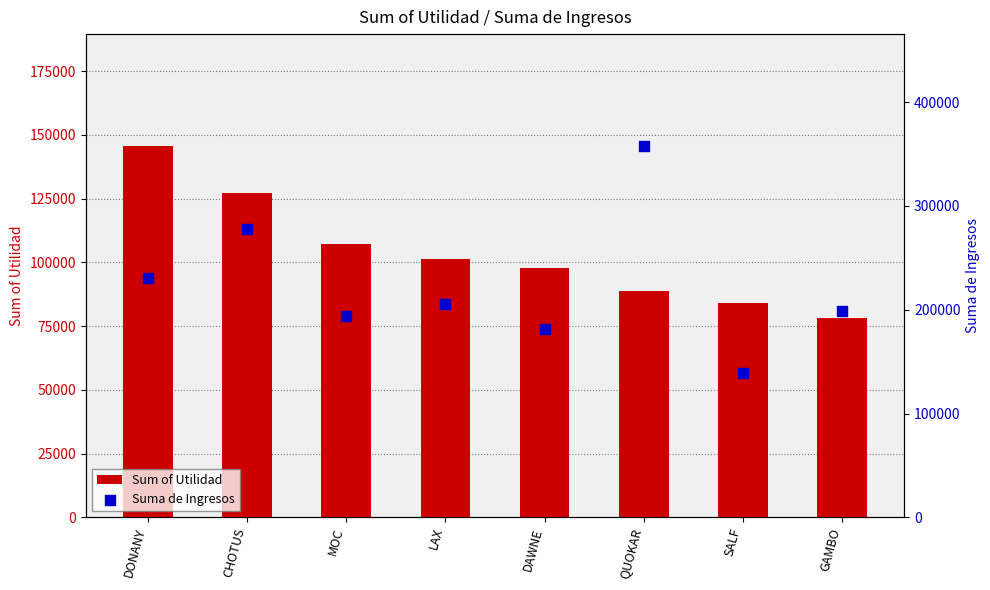

At which category is the sum across all series the highest?

QUOKAR